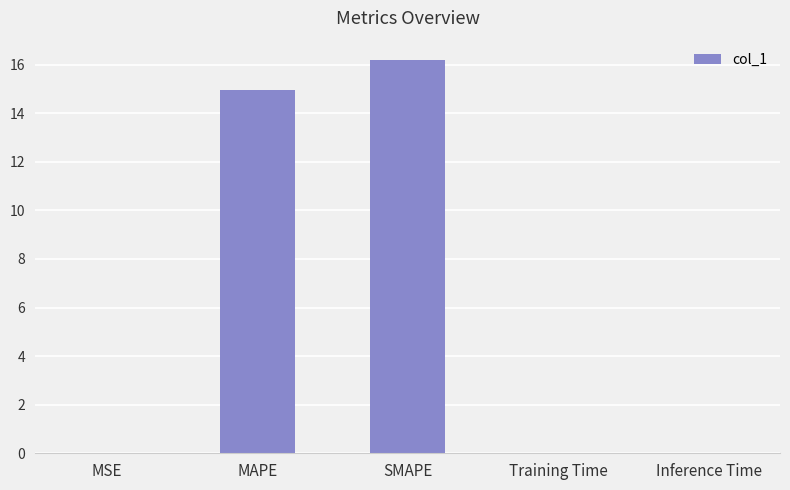

What is the sum of all values?

31.2